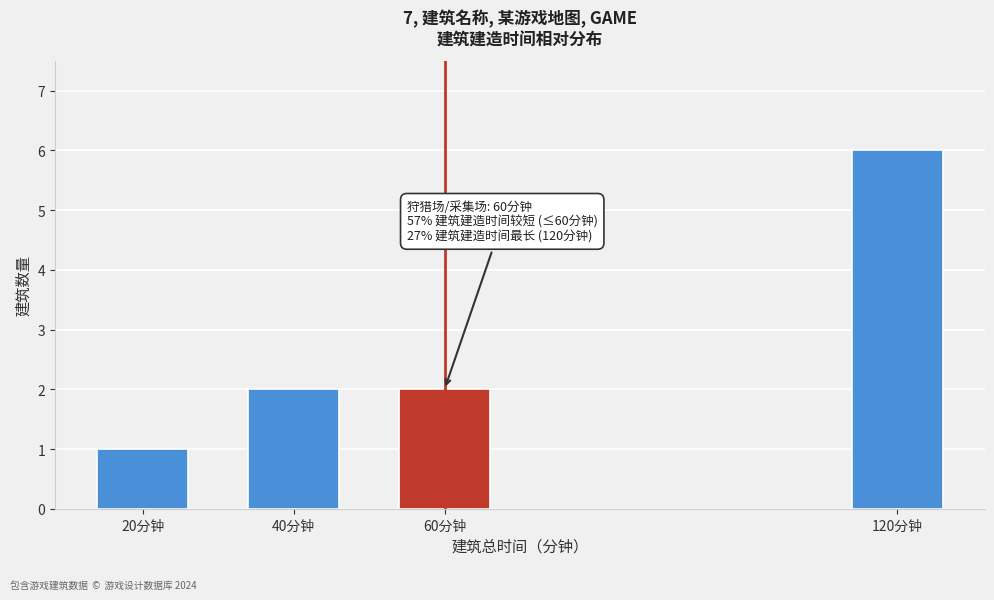

Reading left to right, extract all data points from this chart.

20分钟=1	40分钟=2	60分钟=2	120分钟=6